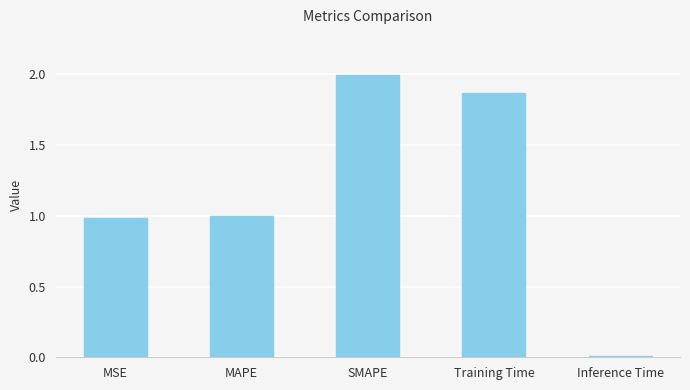

What is the value of the 2nd bar from the left?

1.0